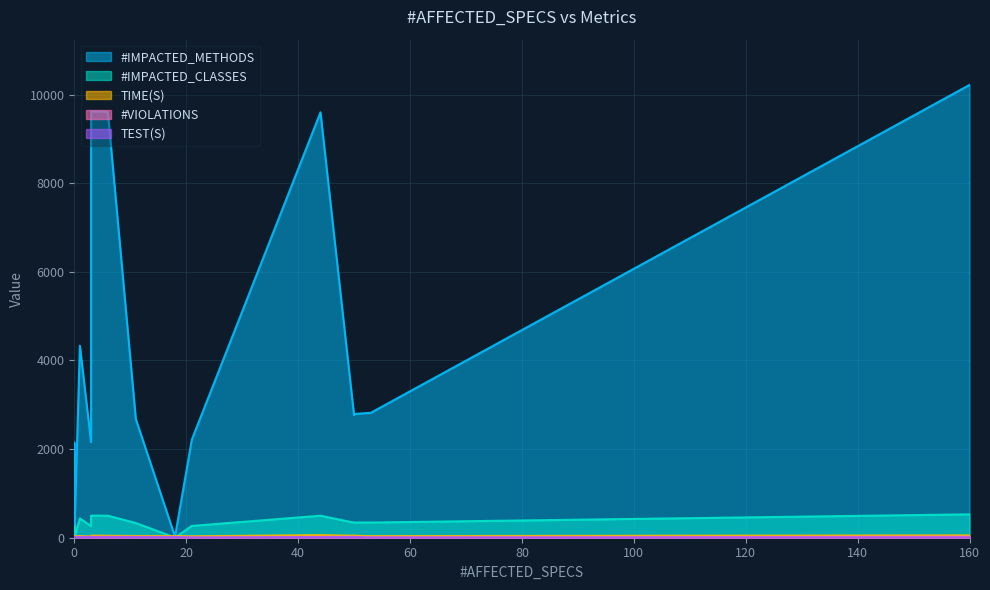

Is it true that TIME(S) equals 62.8 at 18?

False